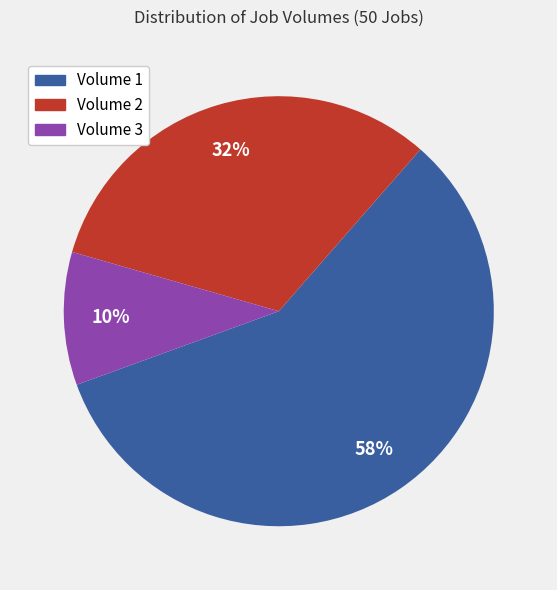

Which has a higher value, Volume 2 or Volume 3?

Volume 2